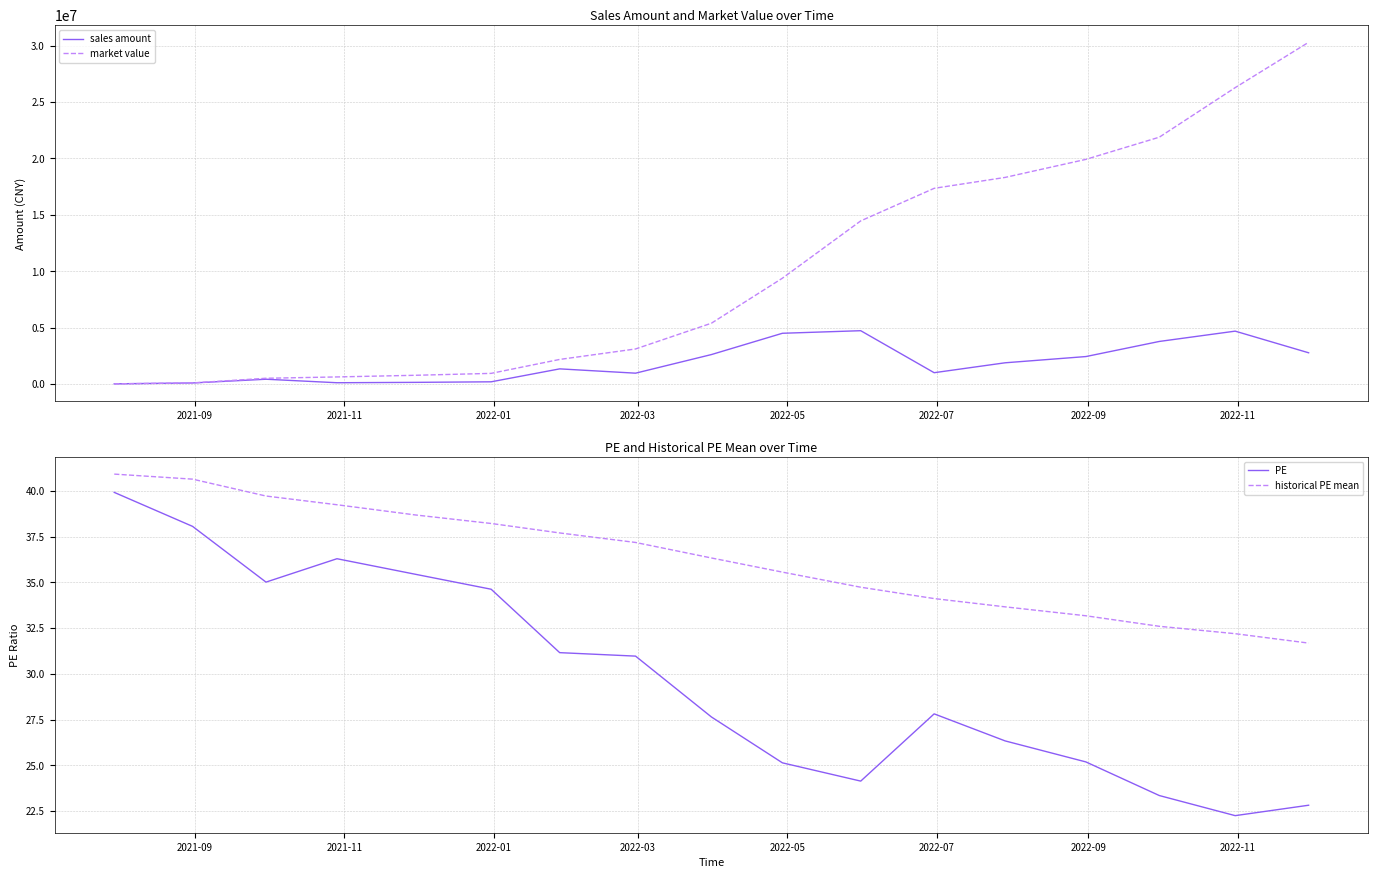

True or false: market value and historical PE mean intersect in this chart.

False